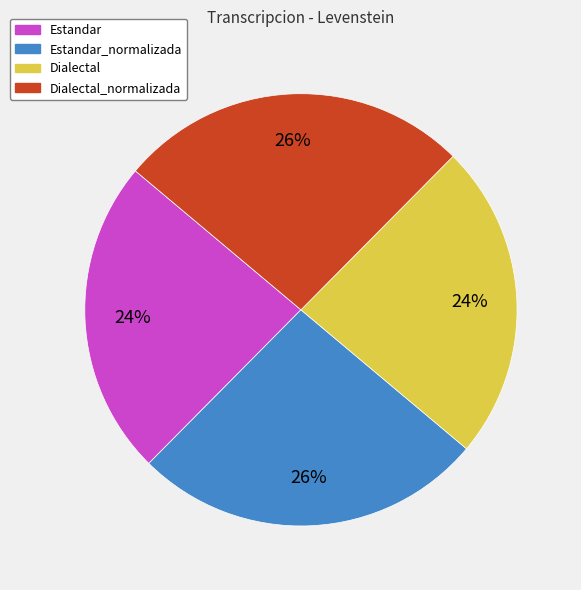

What percentage is the Dialectal slice, to the nearest percent?

24%